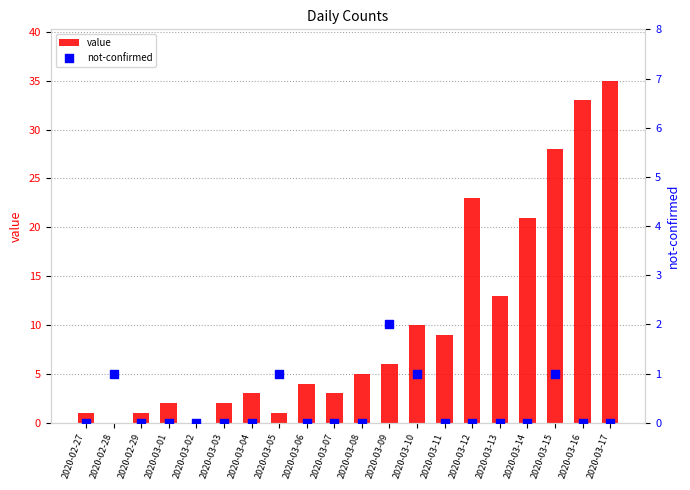

Which series contains the lowest Y value?

value